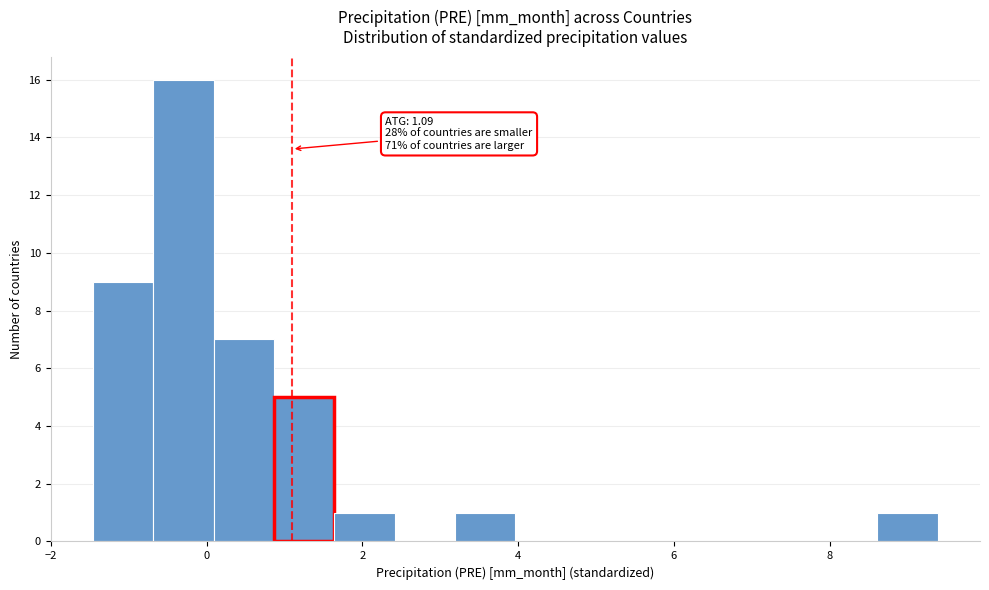

Around what value on the x-axis is the tallest bar? Give the approximate position of its centre, as read against the axis.

-0.2